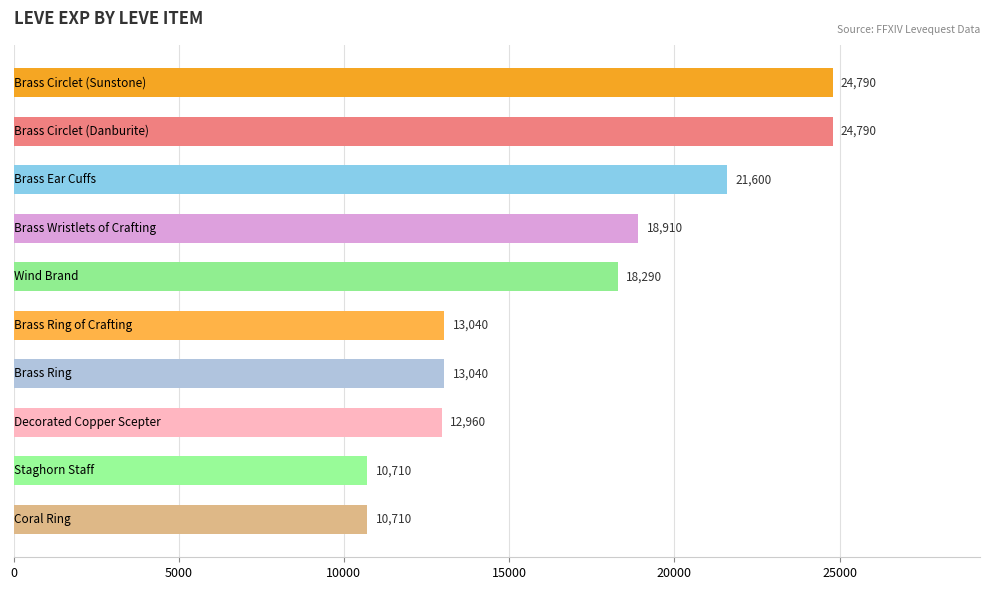

Reading top to bottom, what are all the values shown in this chart?

24790	24790	21600	18910	18290	13040	13040	12960	10710	10710